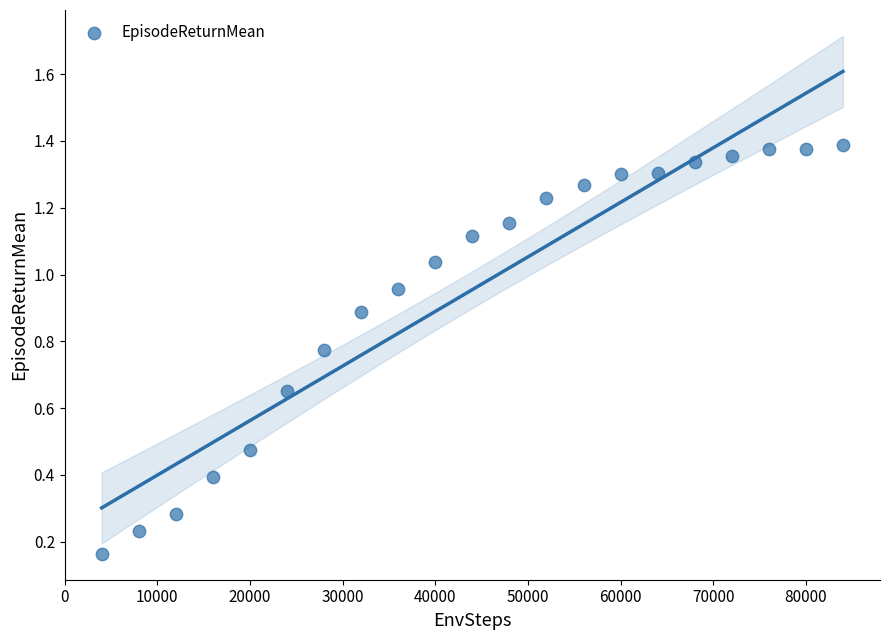

How many points are shown in the scatter plot?

21